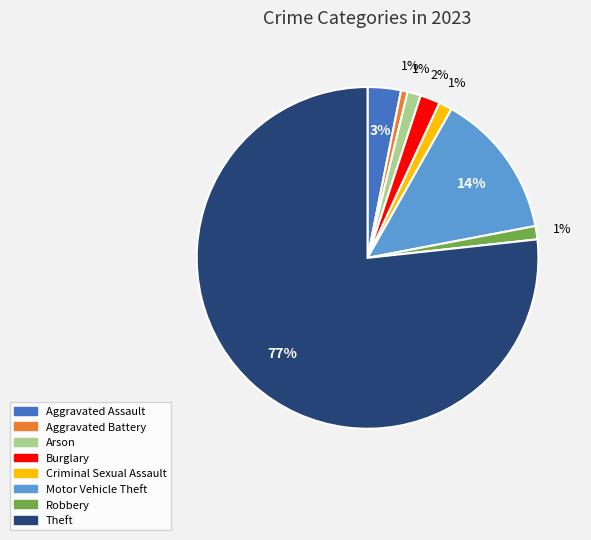

What is the largest slice in the pie chart?

Theft